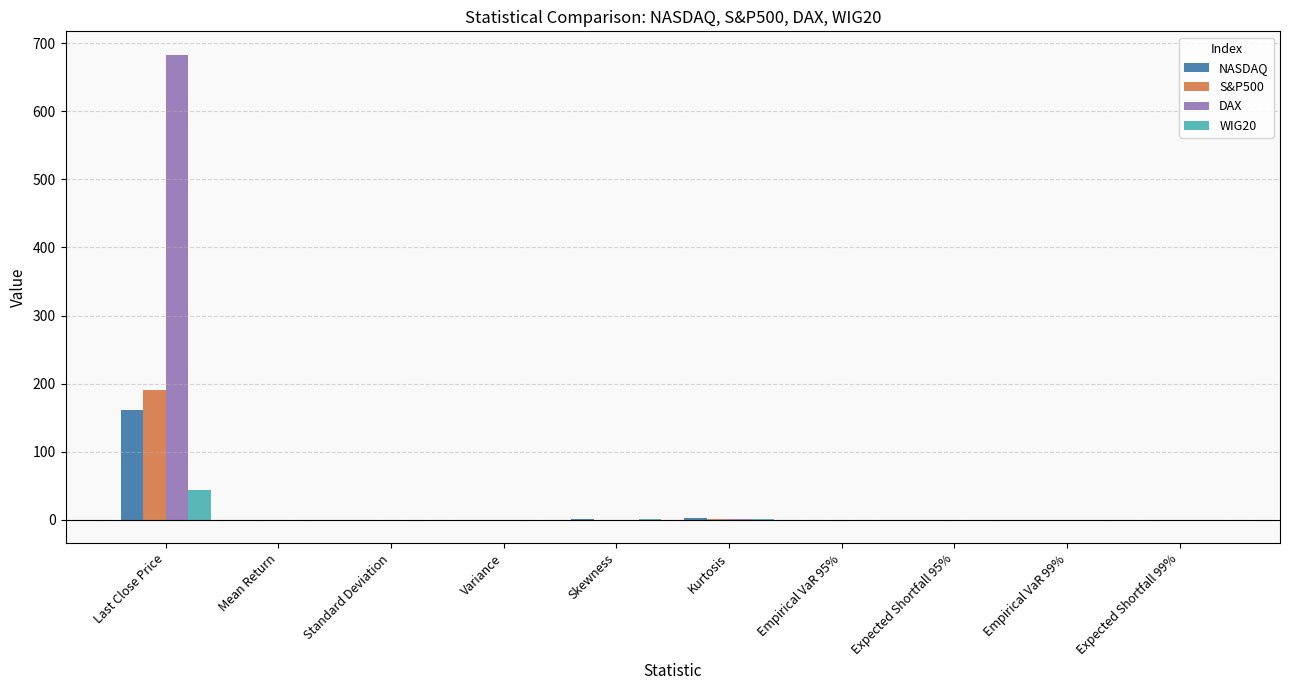

At which label does S&P500 reach its peak?

Last Close Price